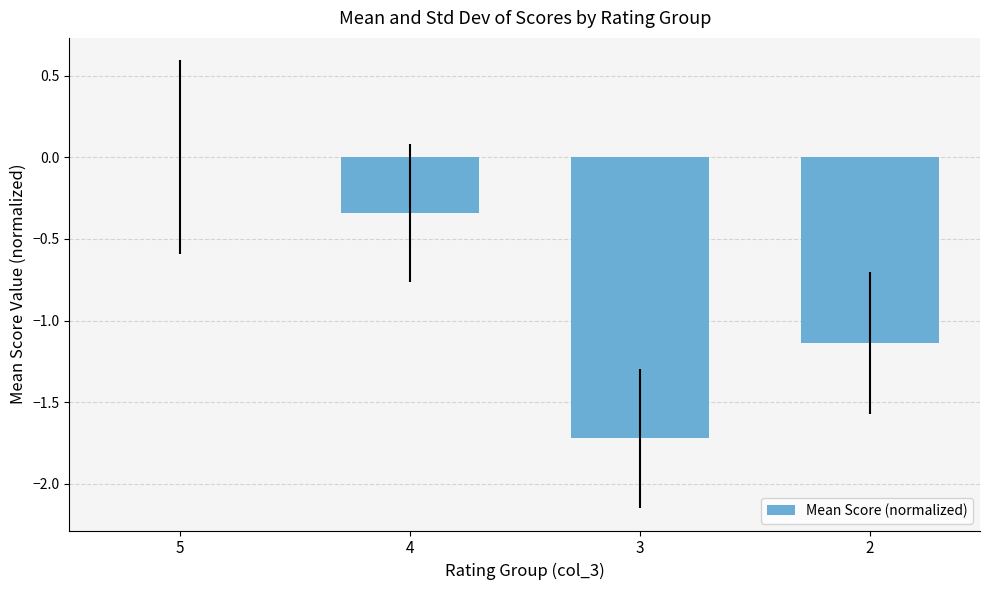

Read the value at 3.

-1.7